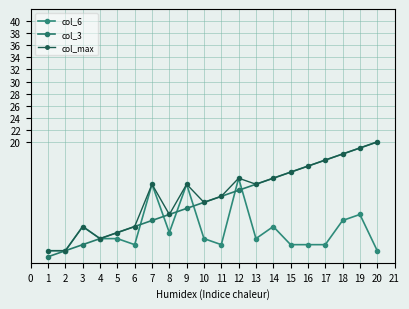

True or false: col_3 has a value of 17 at 17.

True